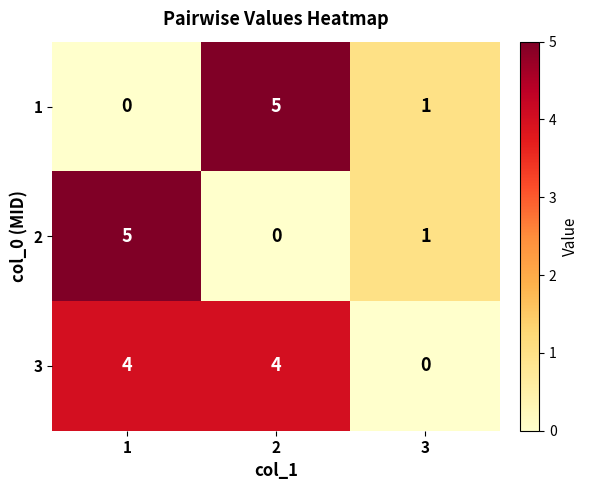

True or false: 3 has a value of -2 at 3.

False